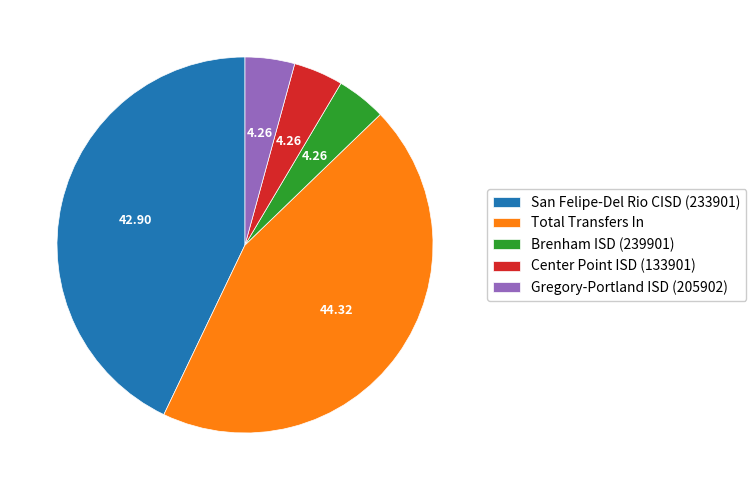

How many slices are in this pie chart?

5